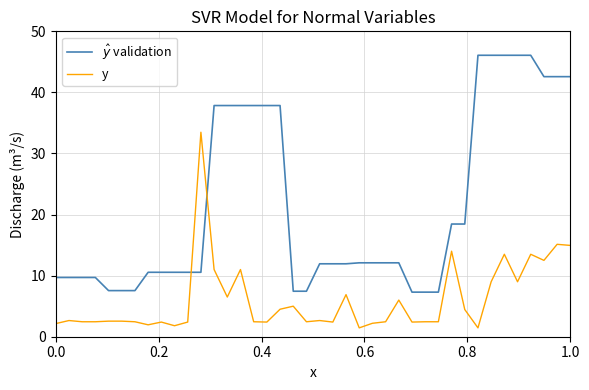

List the series in order of their overall mean, lowest first.

y, $\hat{y}$ validation